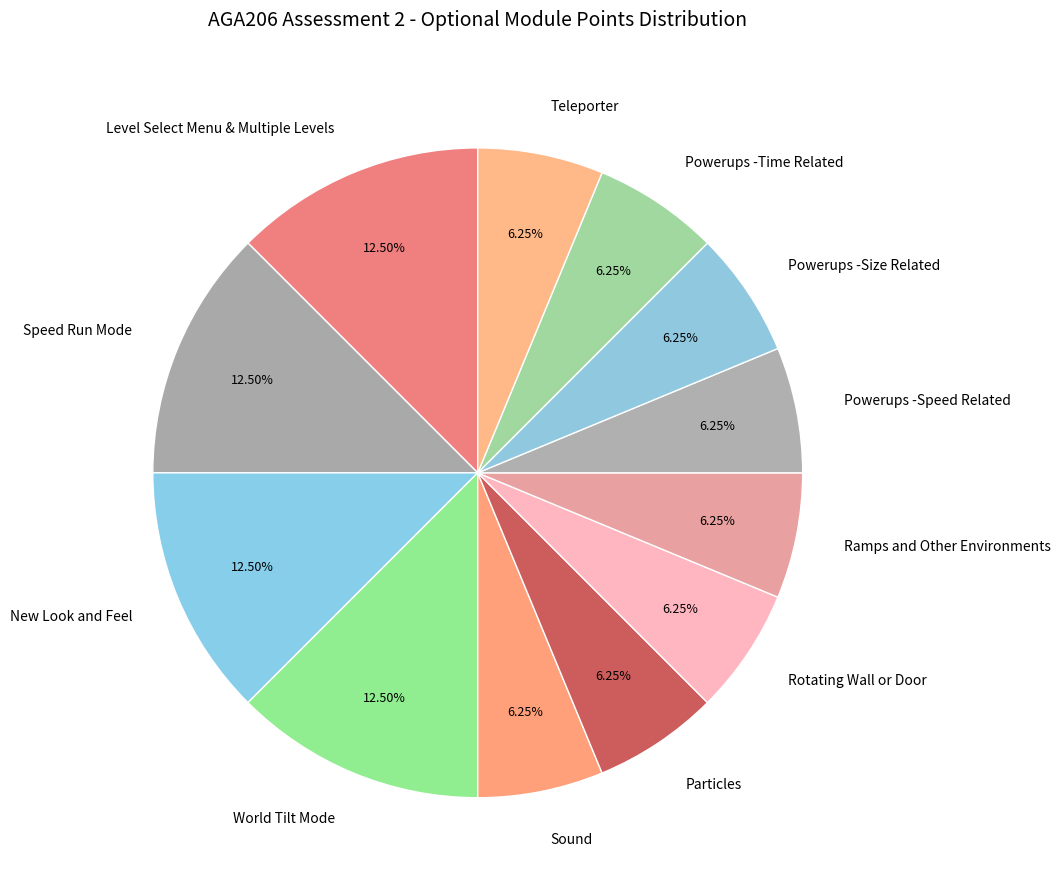

Is there a majority slice in this chart?

No